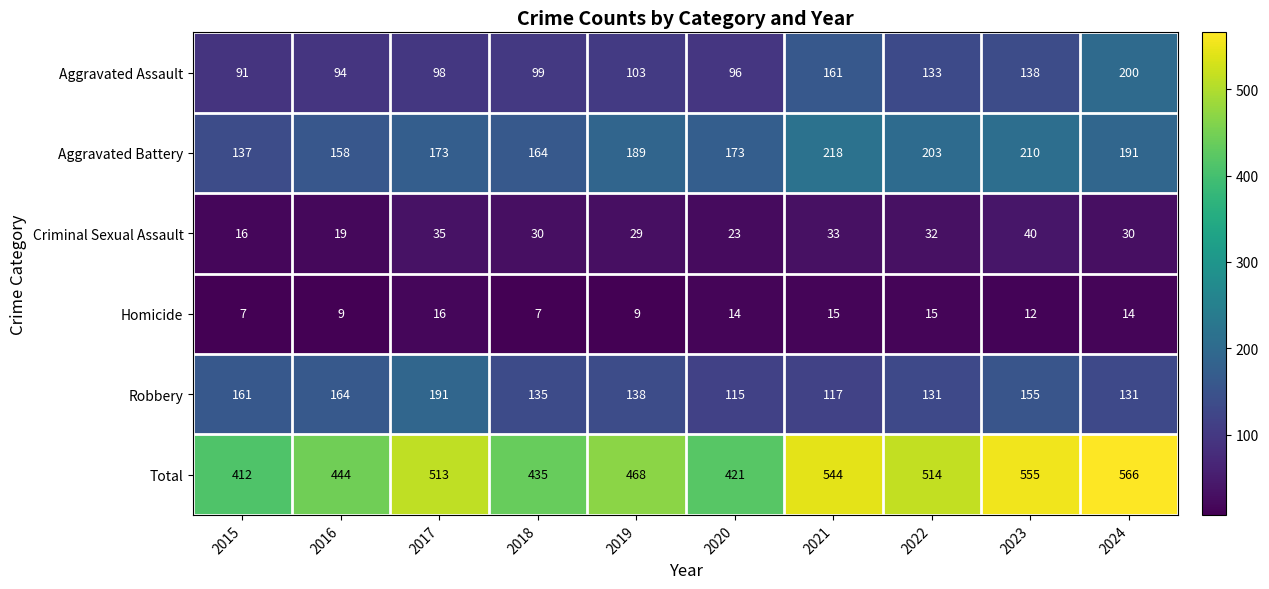

Rank the series at 2024 from highest to lowest value.

Total, Aggravated Assault, Aggravated Battery, Robbery, Criminal Sexual Assault, Homicide